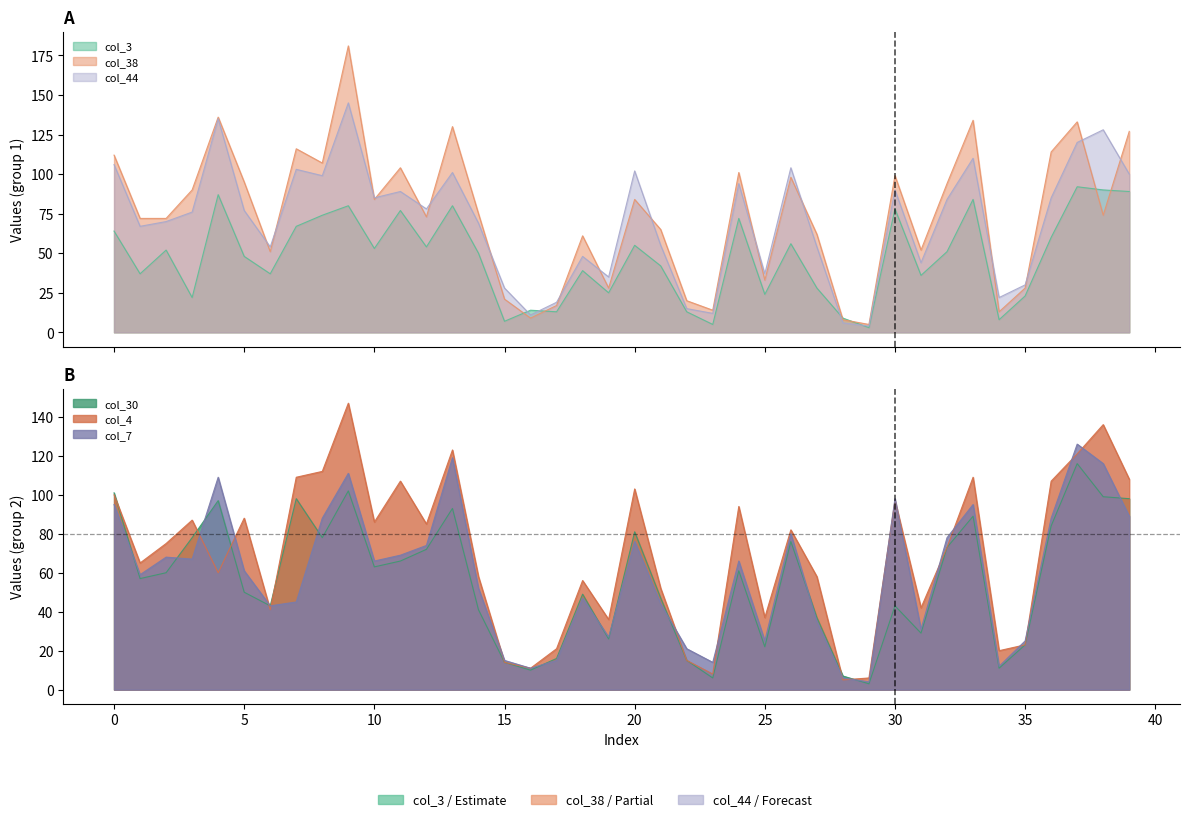

What value does the col_7 series have at 25, to the nearest 5?

25